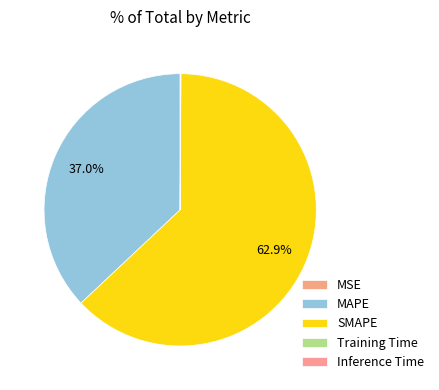

Is it true that MAPE is 37% of the pie?

True